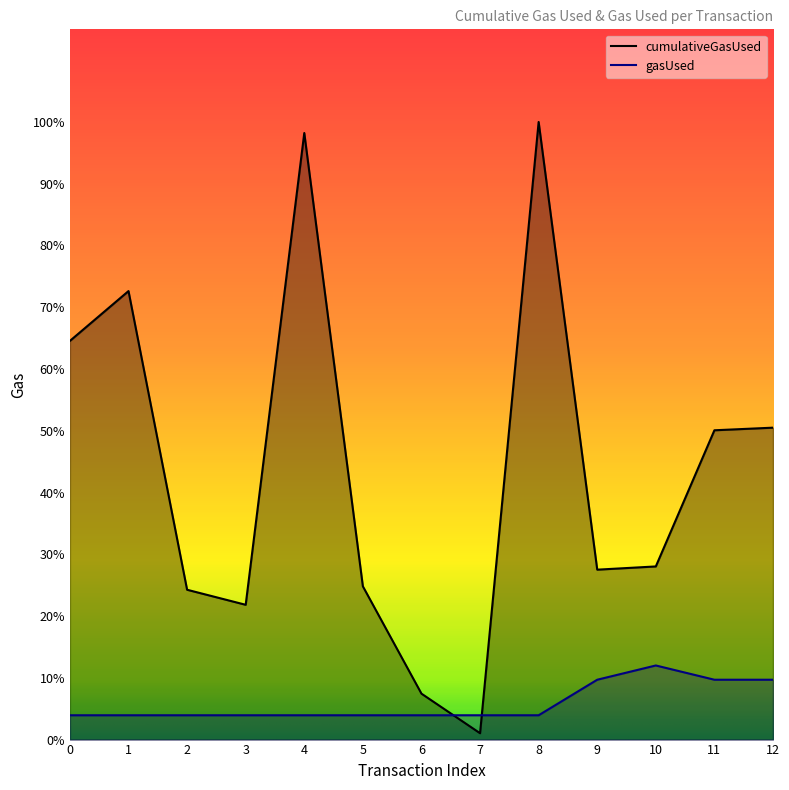

How many series are shown in this chart?

2